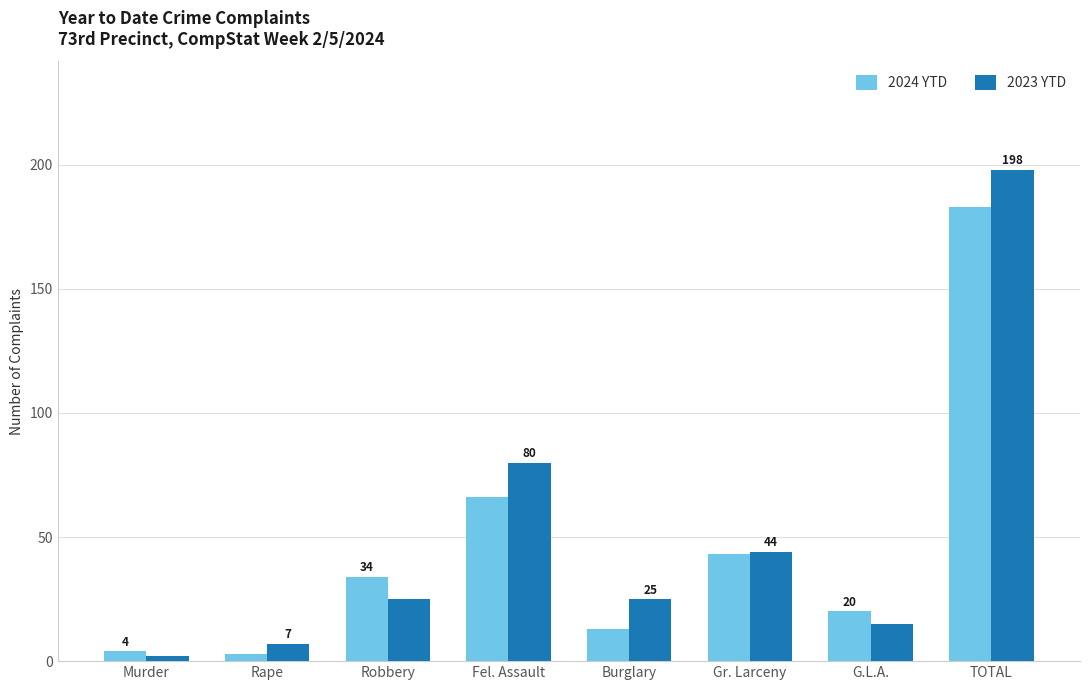

Between Robbery and G.L.A., which series saw the biggest shift?

2024 YTD